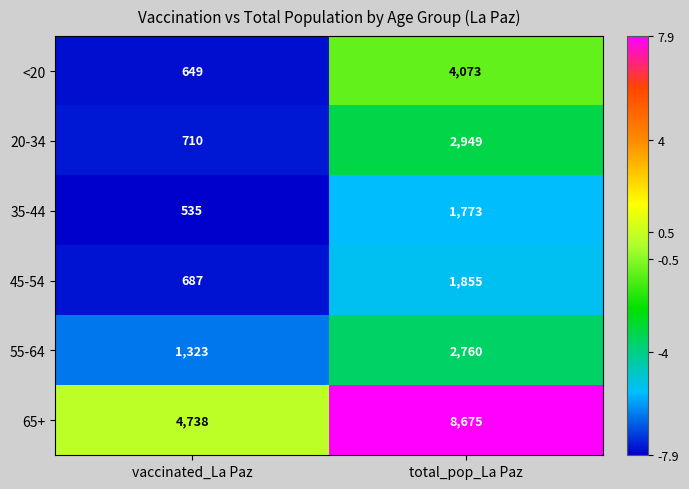

Reading right to left, what are all the values shown in this chart?

<20: 4073	649
20-34: 2949	710
35-44: 1773	535
45-54: 1855	687
55-64: 2760	1323
65+: 8675	4738